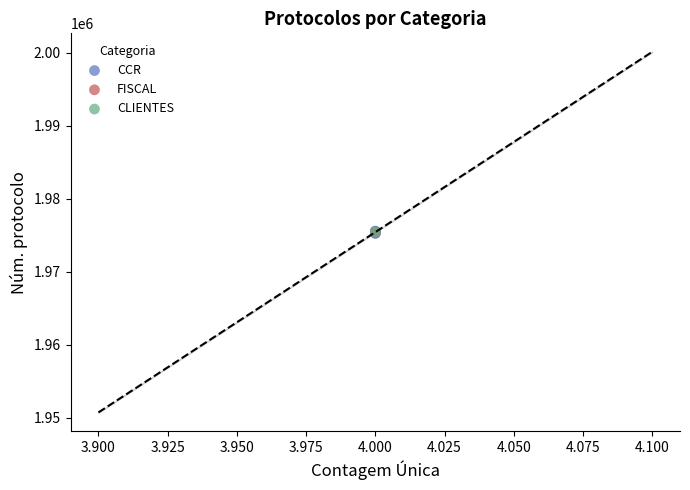

What are all the series names shown in the legend?

CCR, FISCAL, CLIENTES